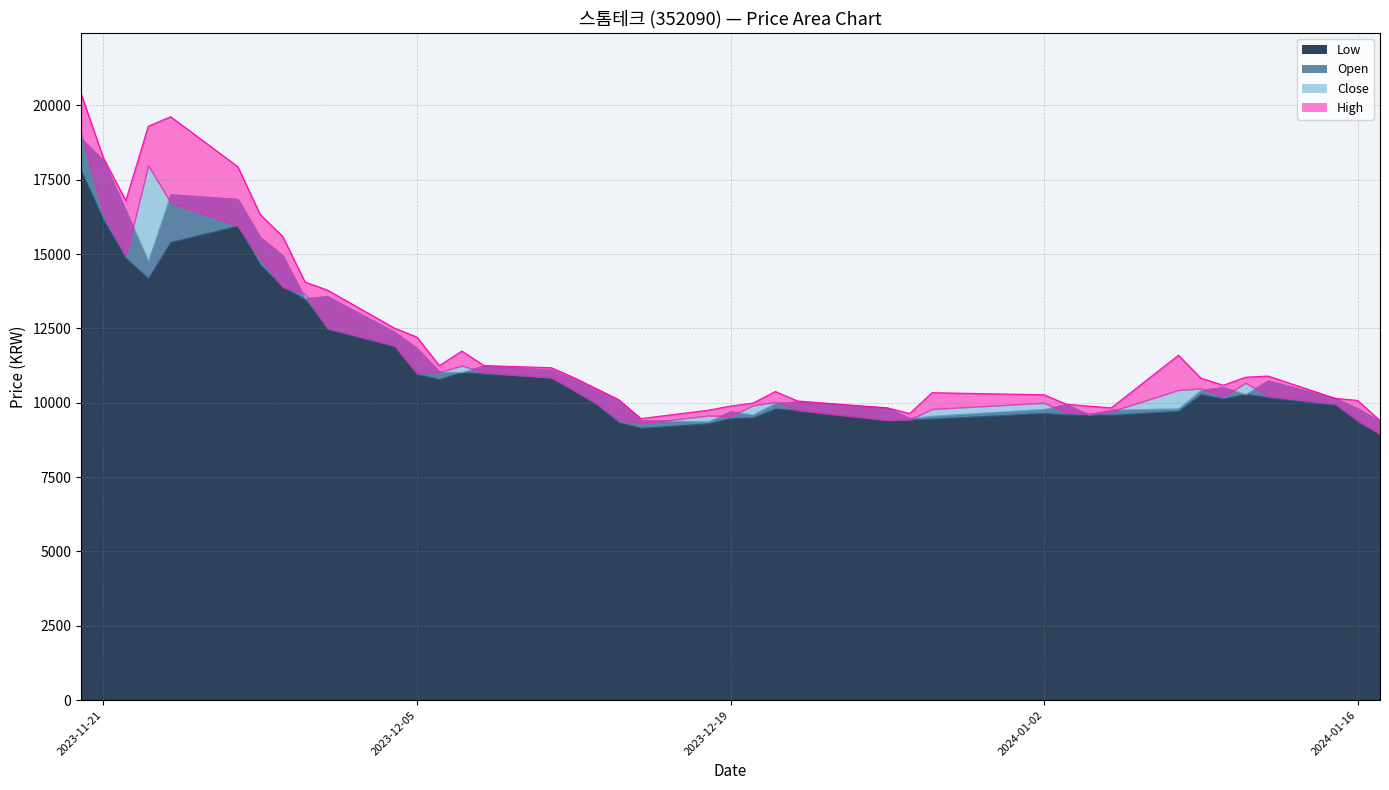

True or false: Close has more than 0 points higher than both neighbors.

True